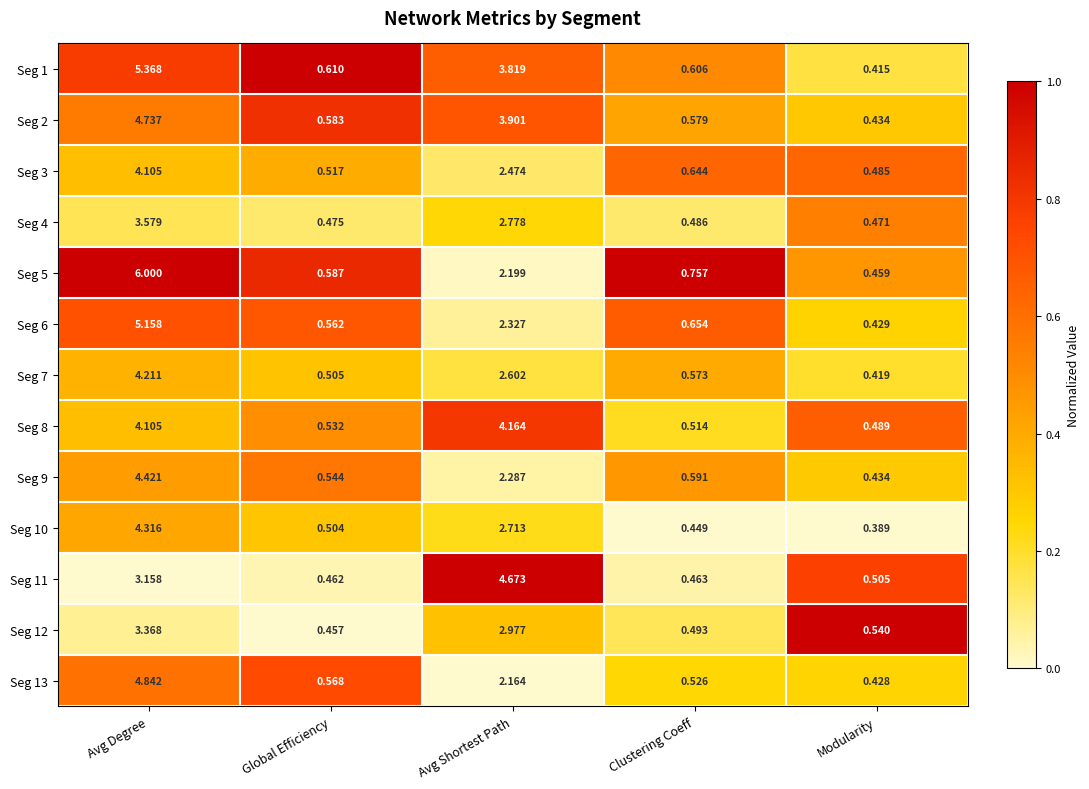

Rank the categories by Seg 5 value from lowest to highest.

Modularity, Global Efficiency, Clustering Coeff, Avg Shortest Path, Avg Degree